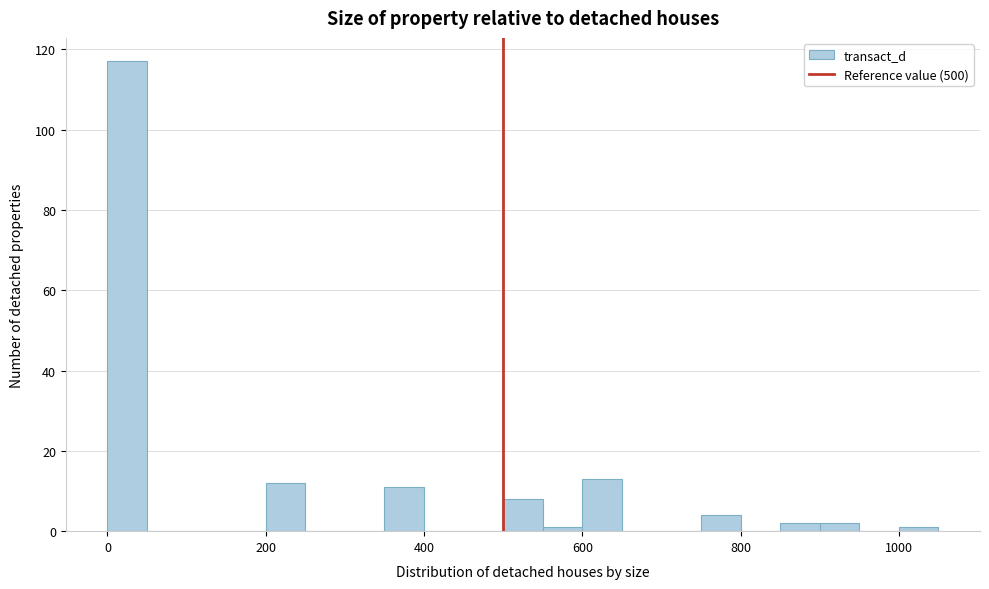

Read against the x-axis, roughly where is the centre of the tallest bar?

20